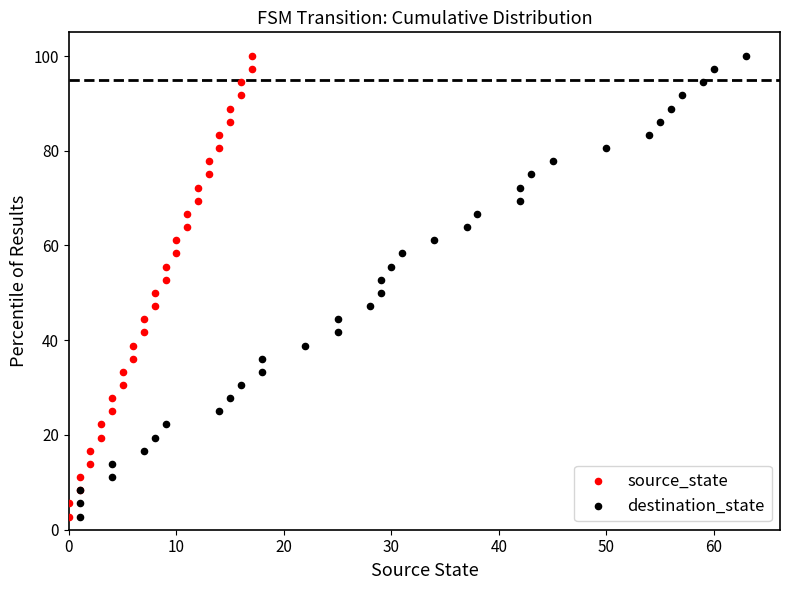

What are all the series names shown in the legend?

source_state, destination_state